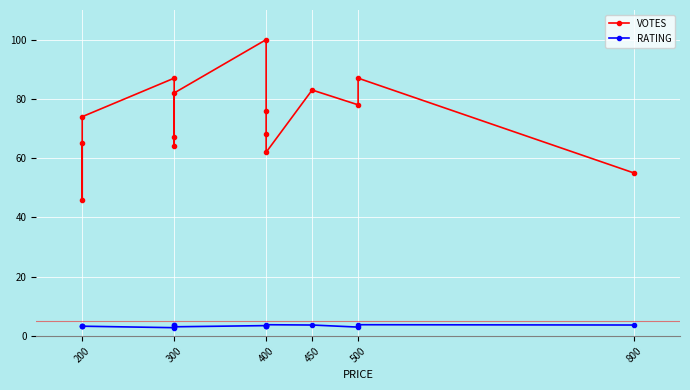

Which series has the largest total across all categories?

VOTES